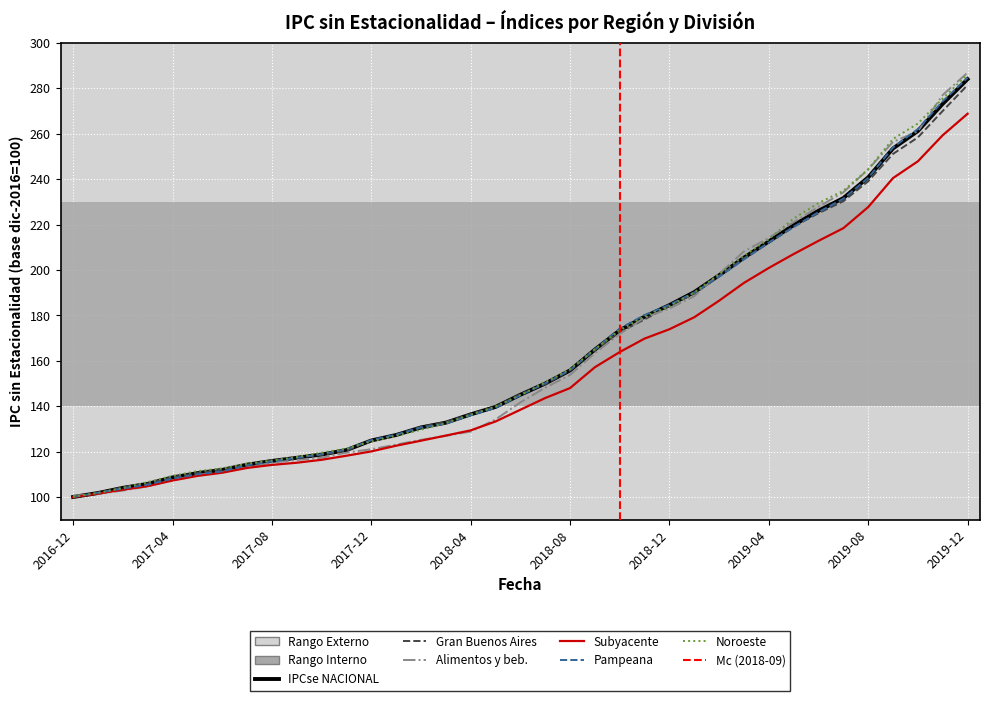

Between 2017-05 and 2018-03, which series saw the biggest shift?

Gran Buenos Aires